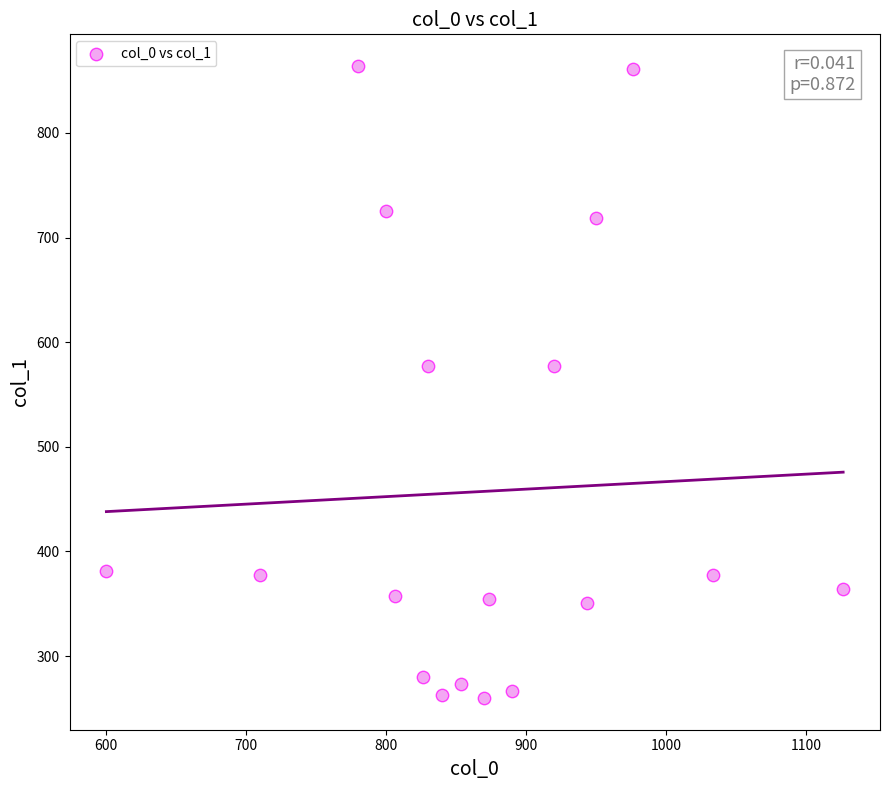

What is the range of X values (max minus min)?

526.7